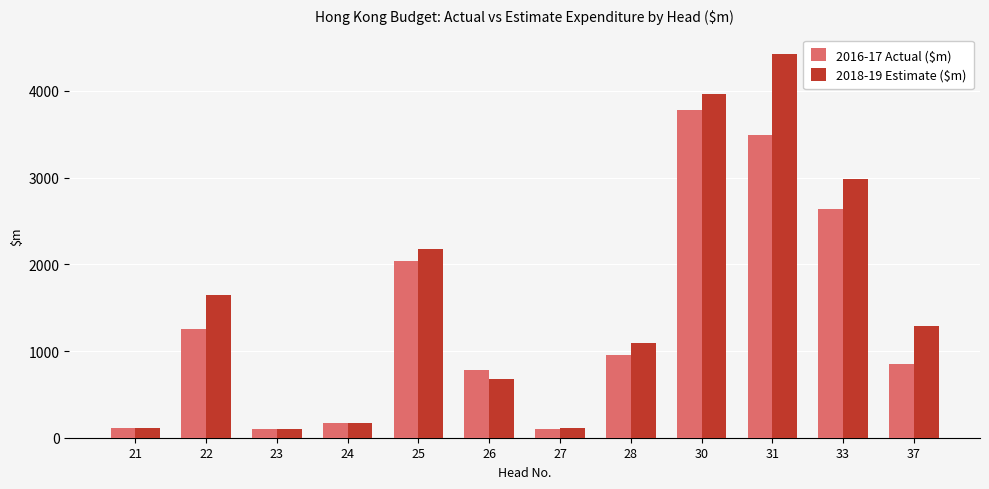

How many bars are there in total?

24